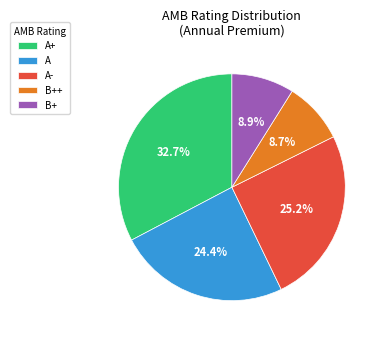

To the nearest percent, what is the difference between the largest and smallest slice percentages?

24%